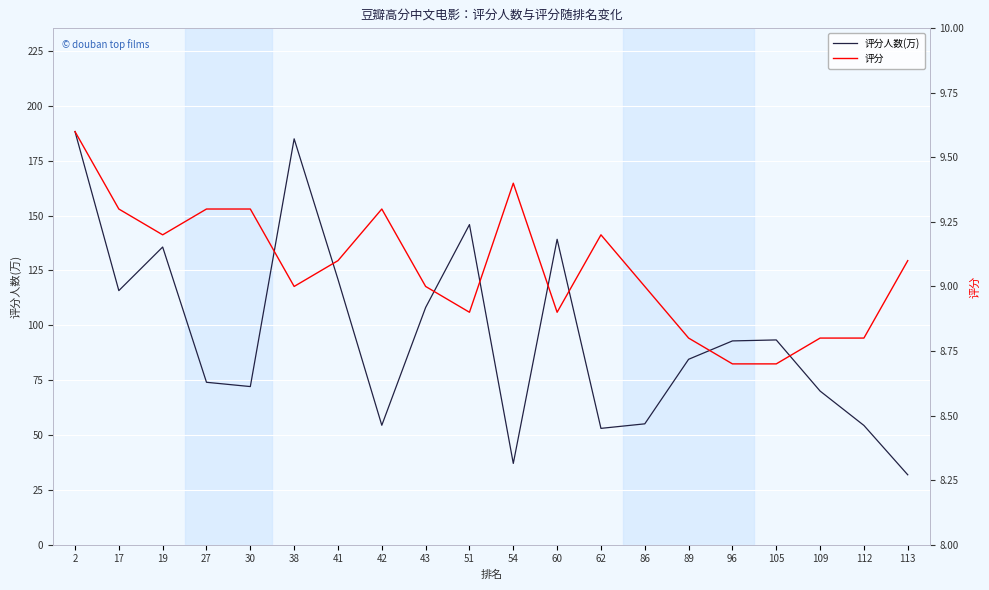

At which category is the sum across all series the highest?

2